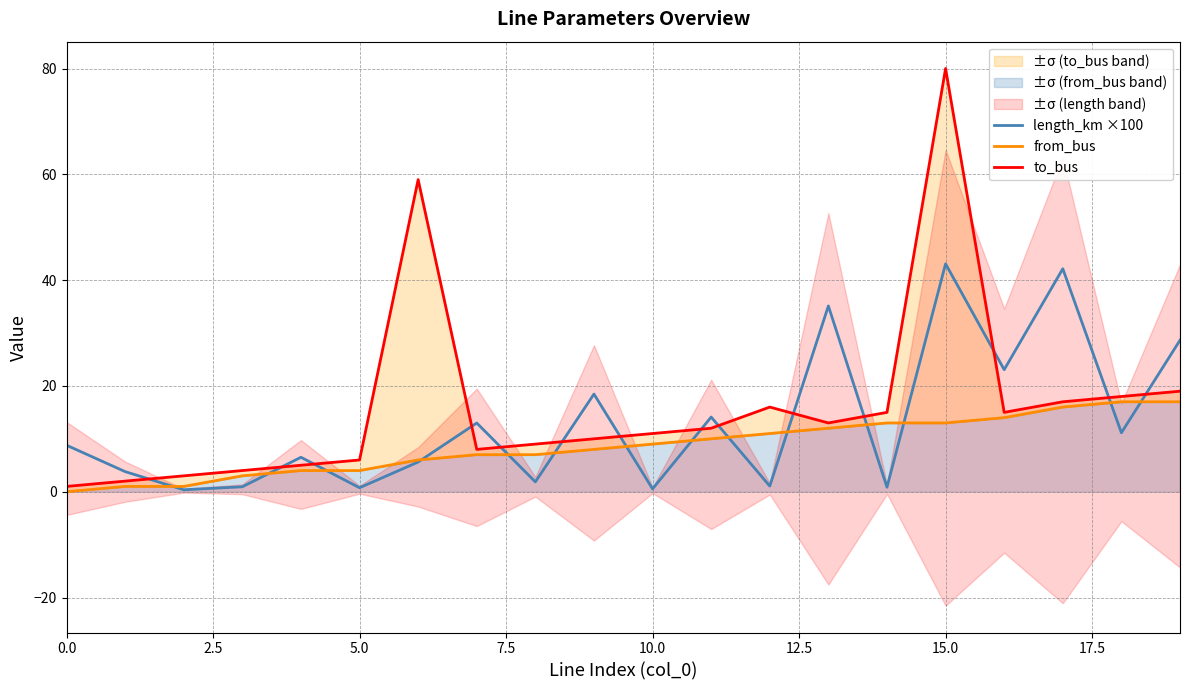

What is the difference between the highest and lowest values at 15?

67.0